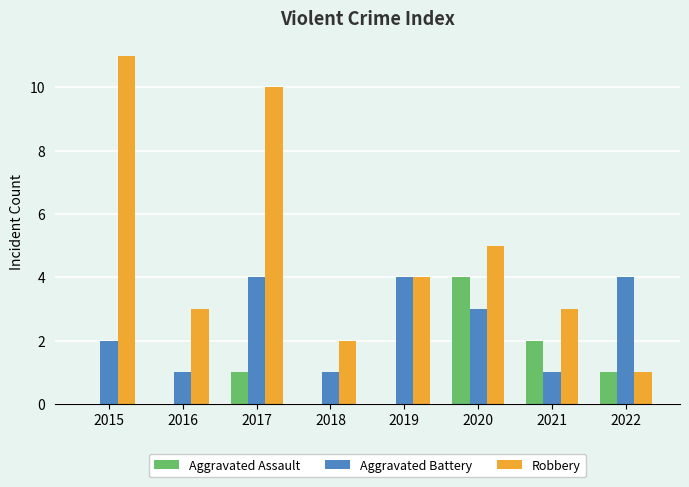

What is the approximate value of Aggravated Battery at 2017?

4